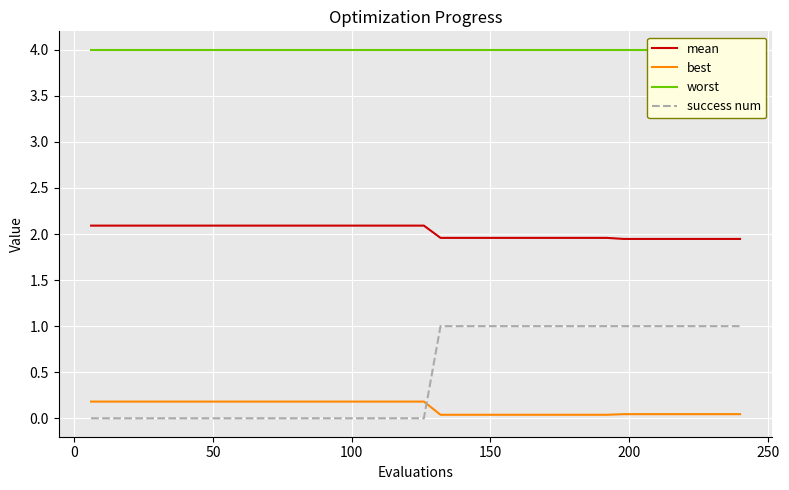

What is the maximum value shown in the chart?

4.0